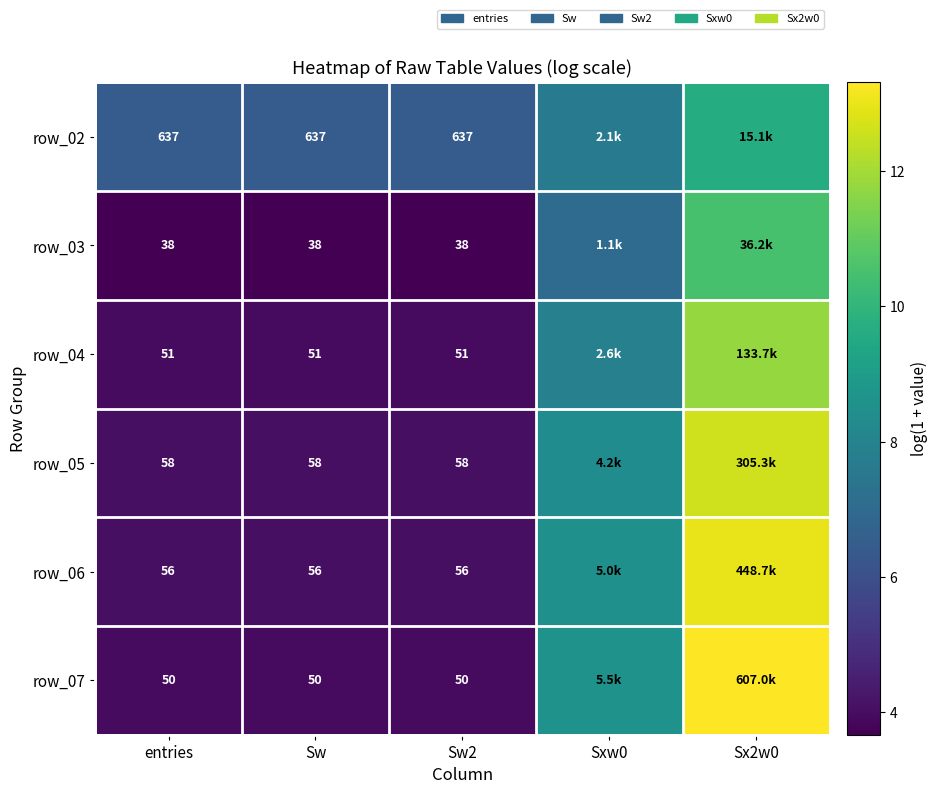

What is the total value across all series at Sw2?

890.0